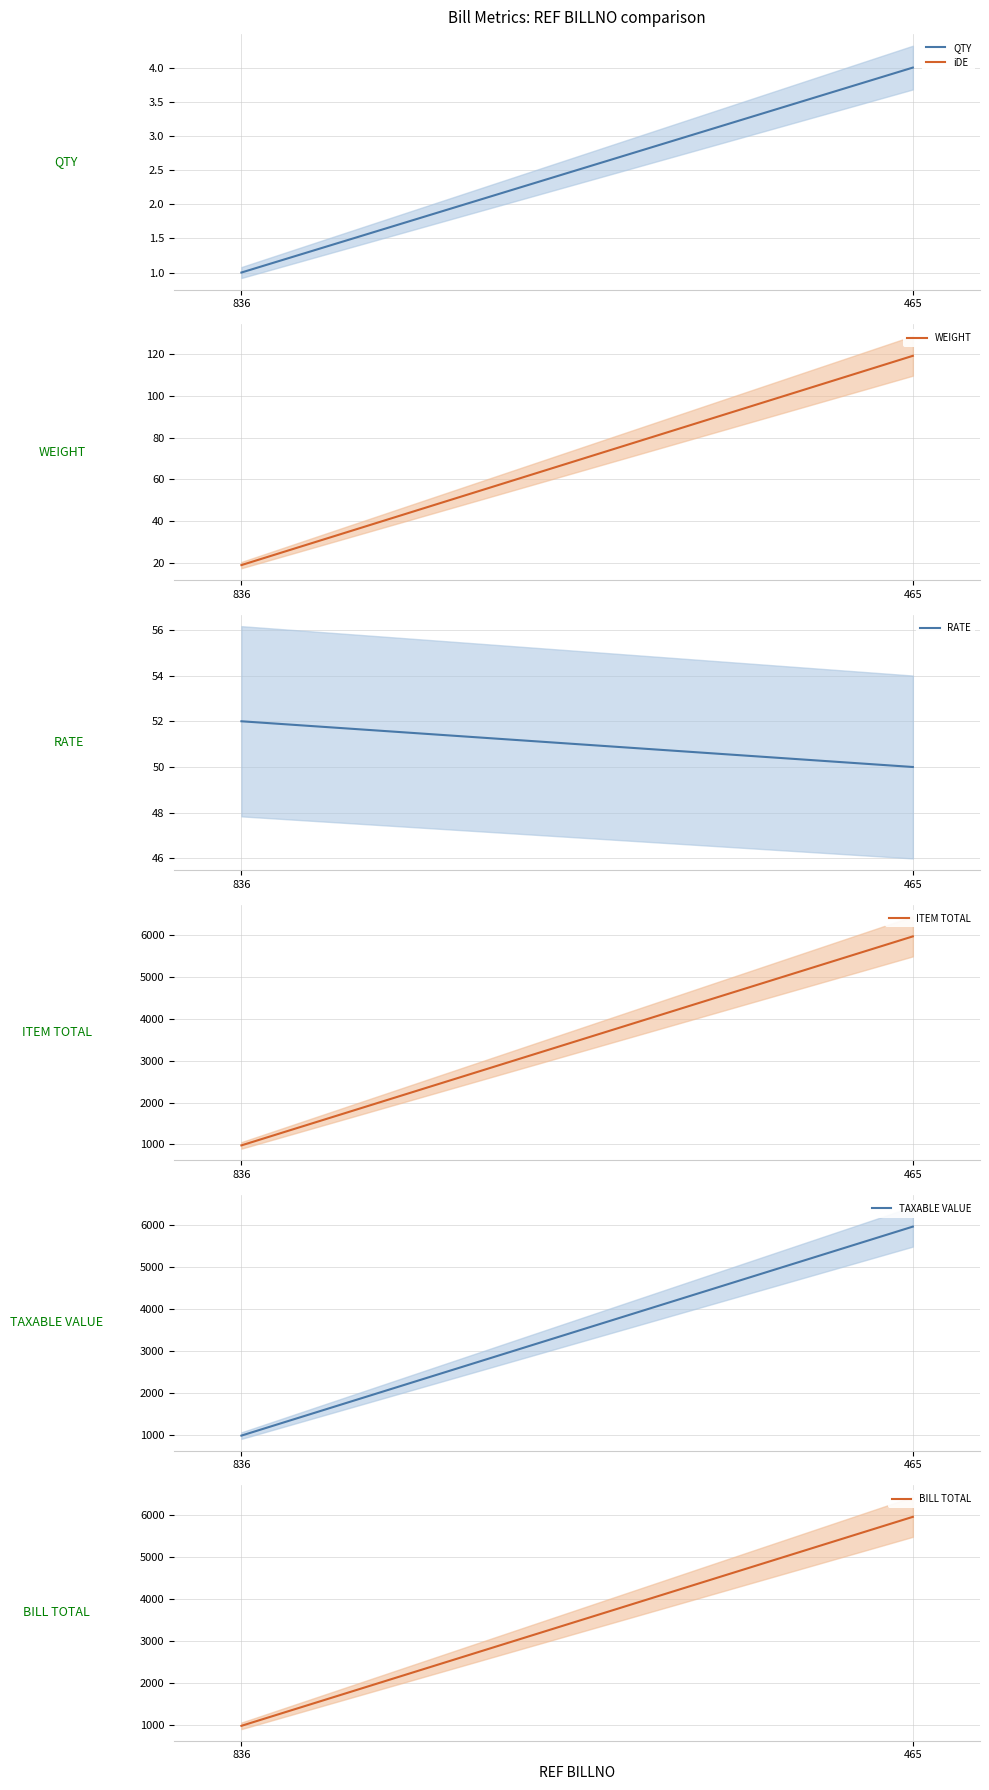

List the labels in order of ITEM TOTAL value, smallest first.

836, 465